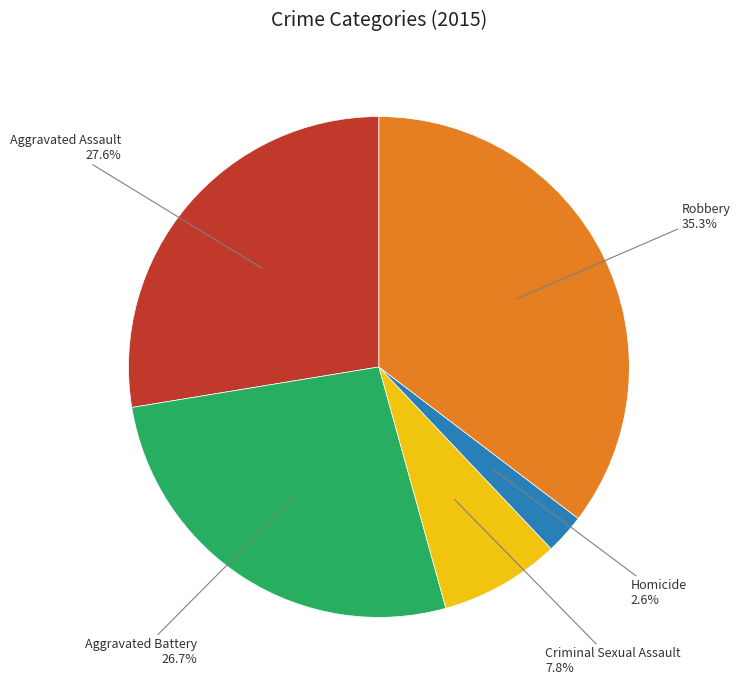

Is there any slice that represents more than half of the pie?

No